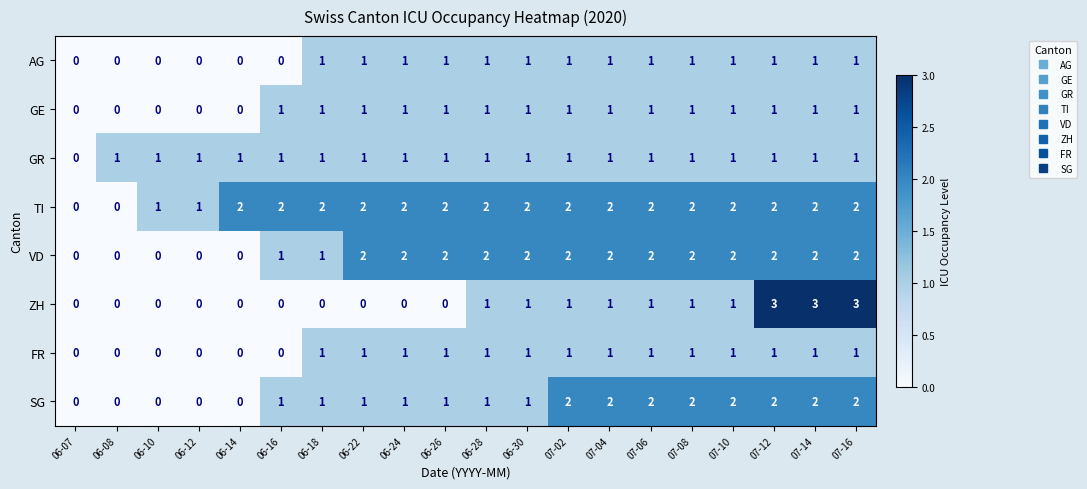

How many VD values are between 1 and 2?

15